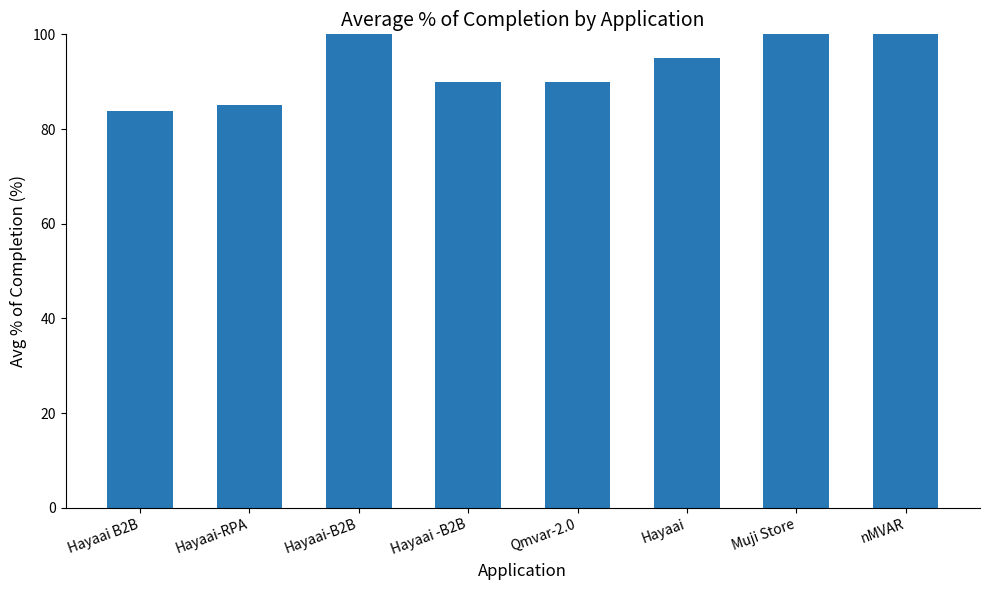

What is the greatest value displayed?

100.0